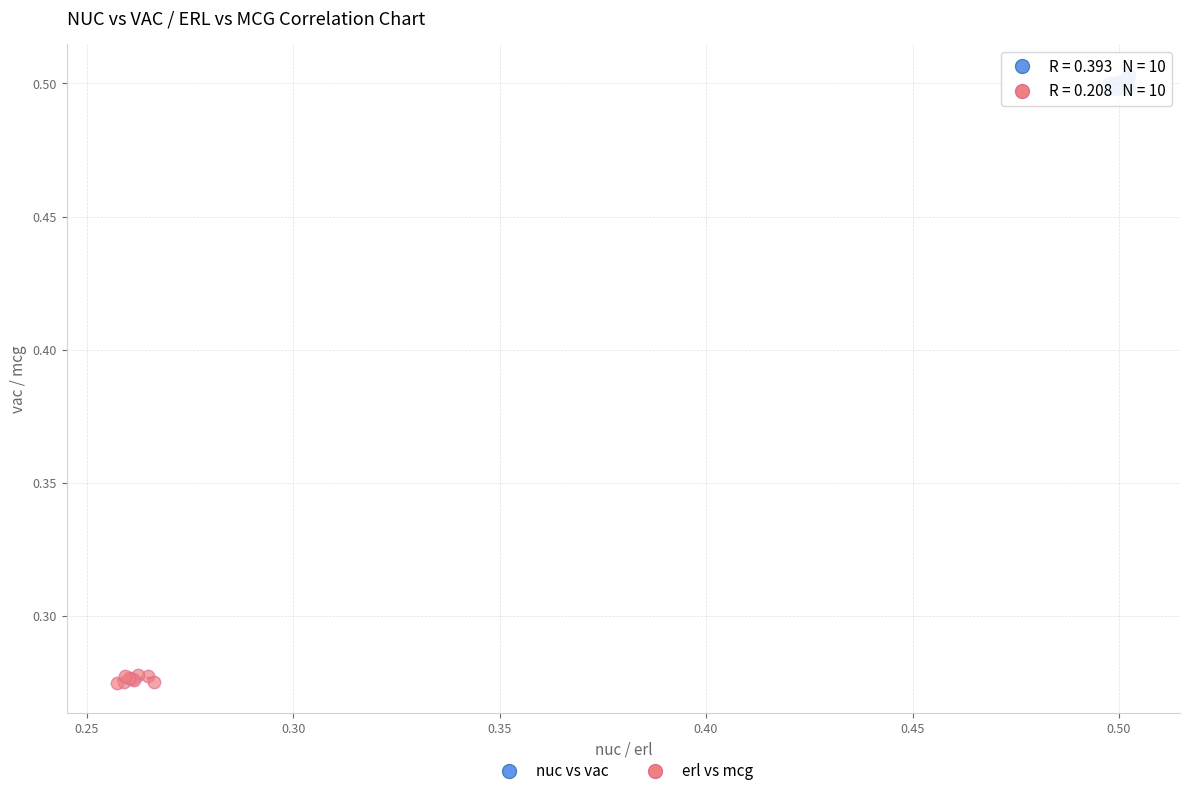

Which series reaches the maximum Y coordinate?

nuc vs vac